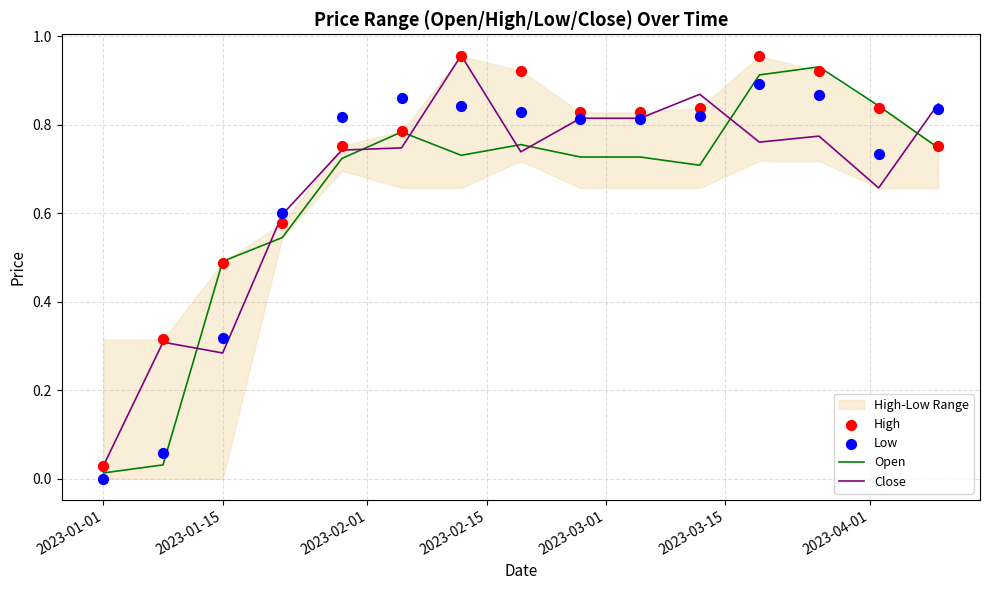

At how many categories does at least one series exceed 0?

15